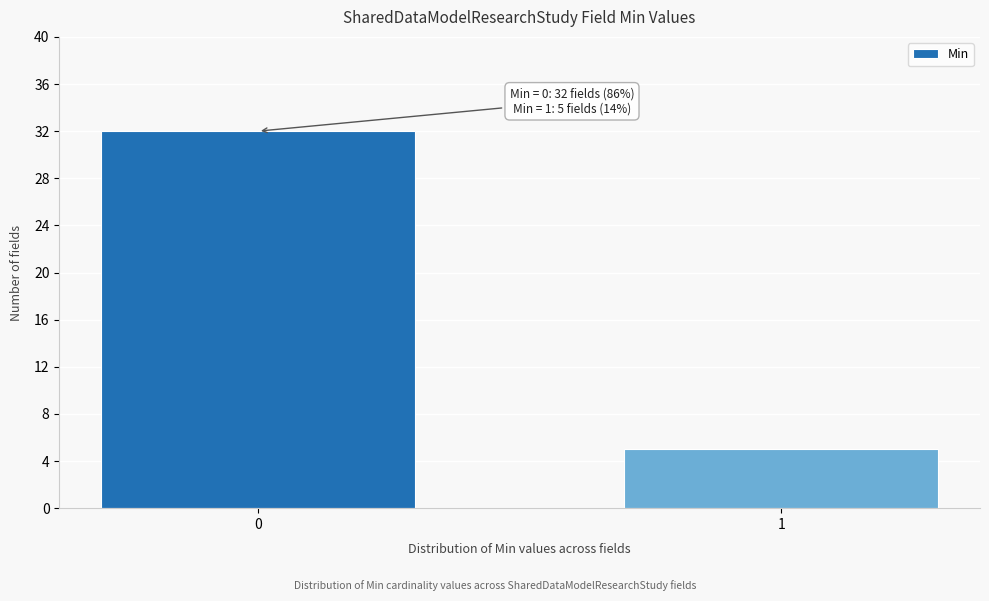

Reading right to left, extract all data points from this chart.

1=5	0=32